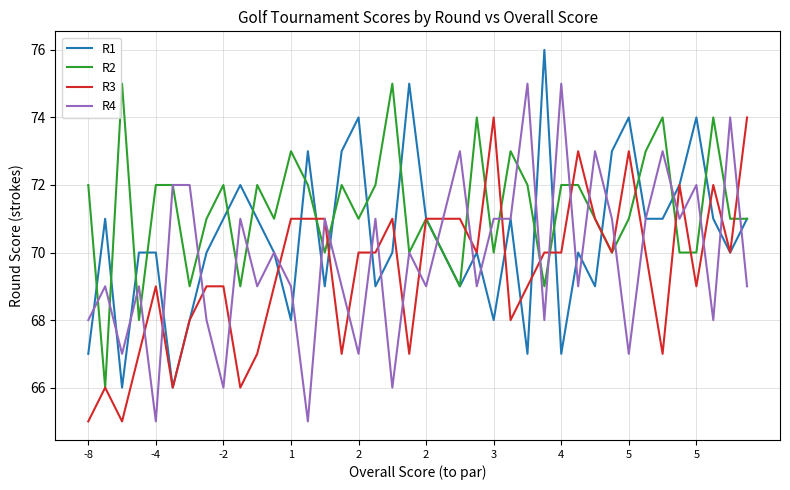

List the series in order of their overall mean, highest first.

R2, R1, R4, R3